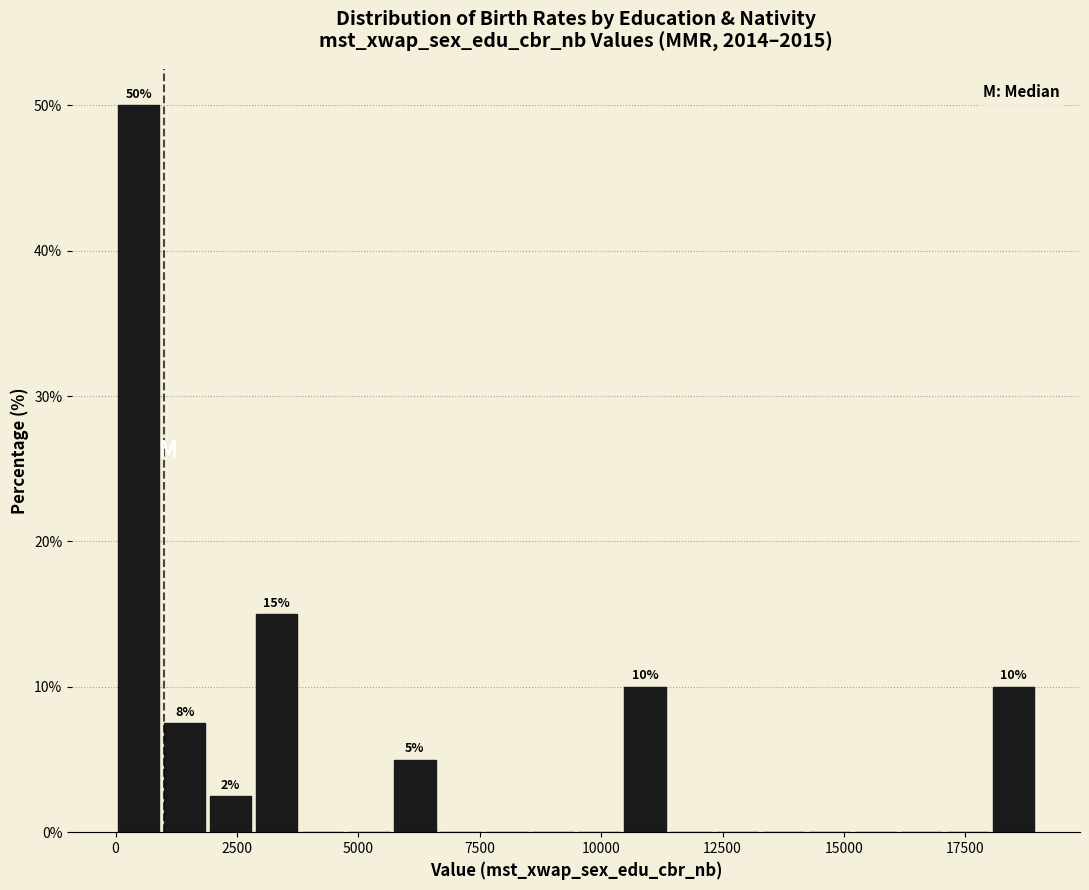

Around what value on the x-axis is the tallest bar? Give the approximate position of its centre, as read against the axis.

500